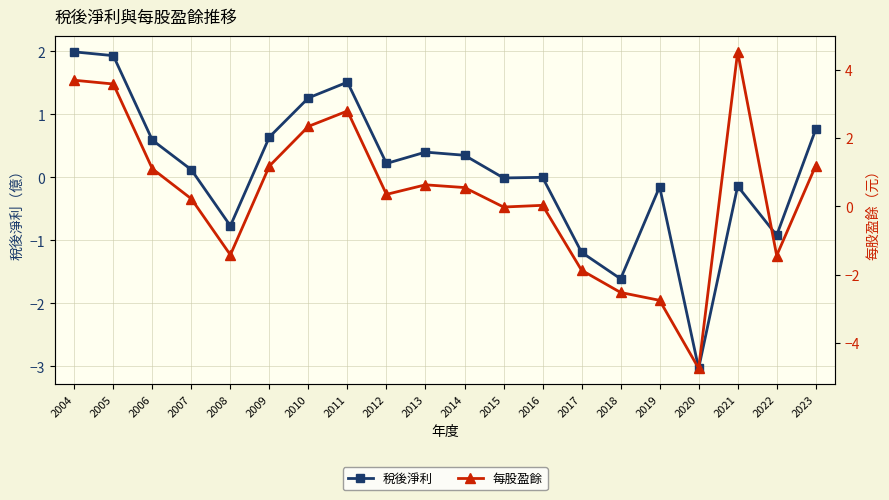

Rank the series by their average value, from highest to lowest.

每股盈餘, 稅後淨利